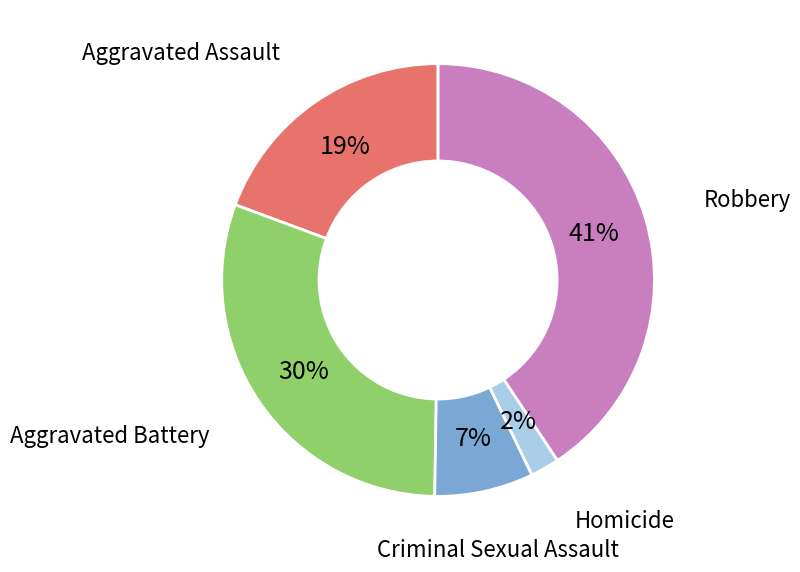

Is the sum of Criminal Sexual Assault and Aggravated Assault greater than half?

No